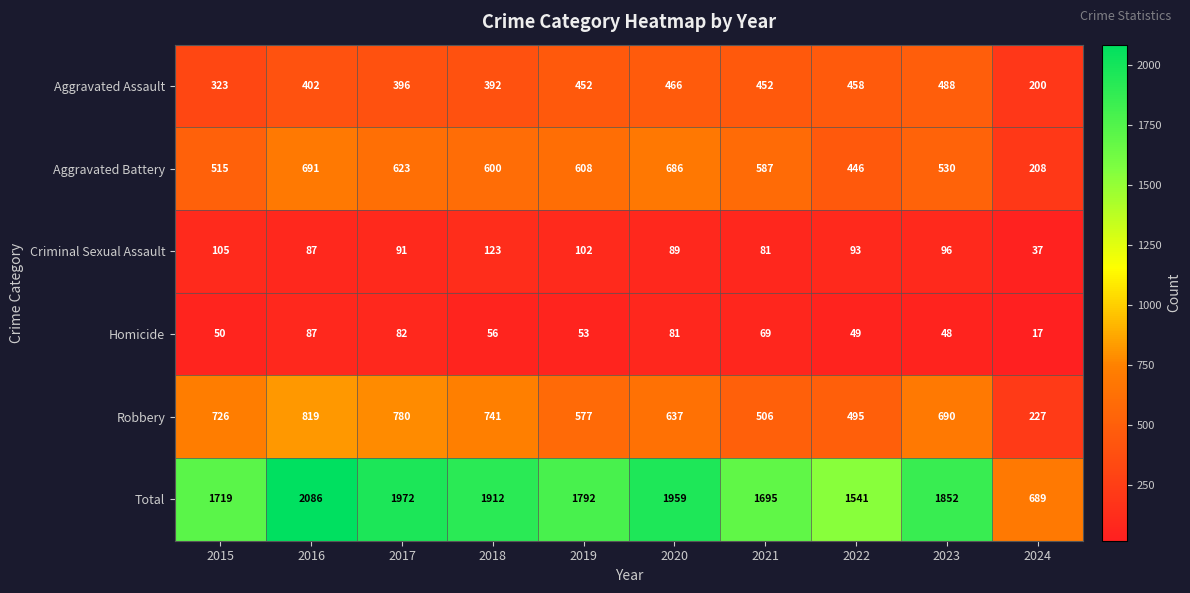

At which category is the sum across all series the highest?

2016